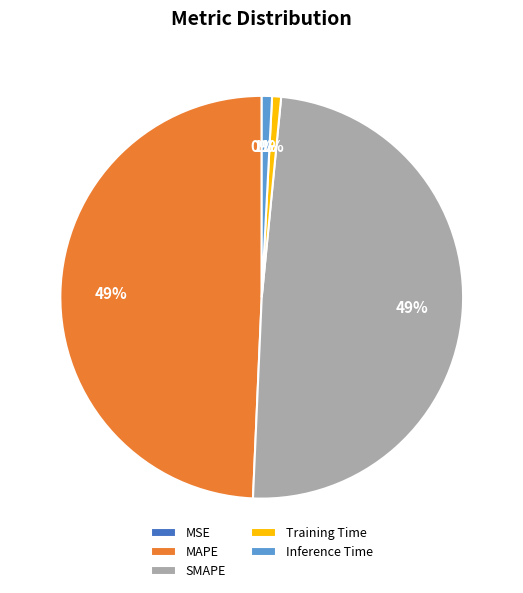

The MAPE slice represents 49% of the pie. True or false?

True